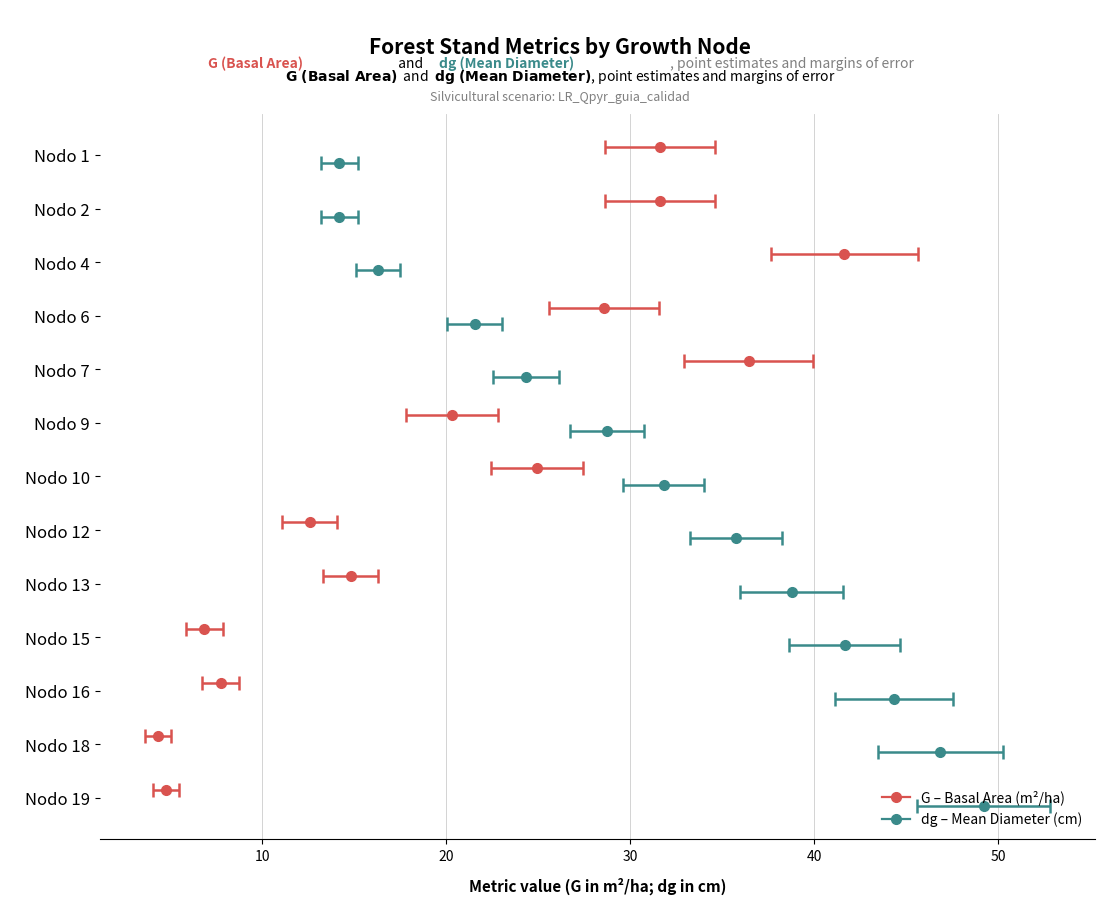

What is the difference between the maximum and minimum values in the dg (Mean Diameter) series?

35.0